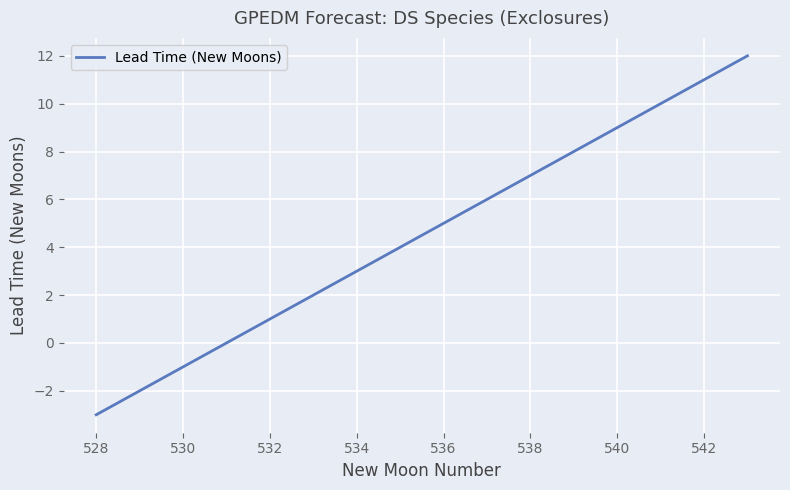

What is the maximum value shown in the chart?

12